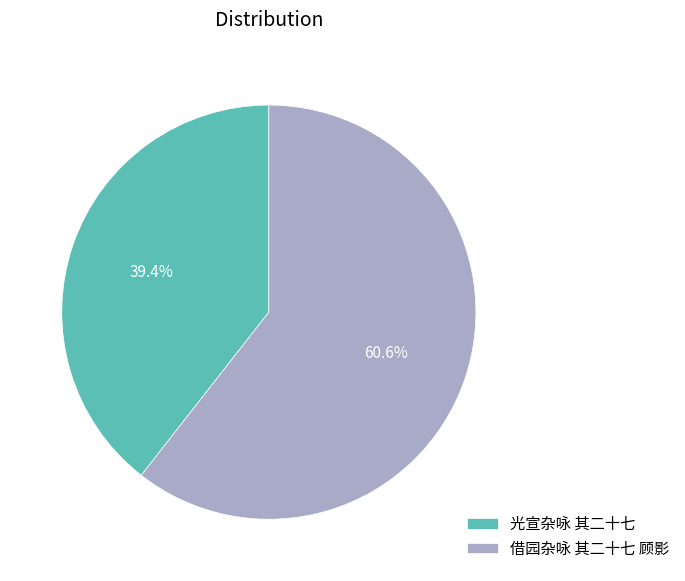

To the nearest percent, what is the average slice percentage?

50%